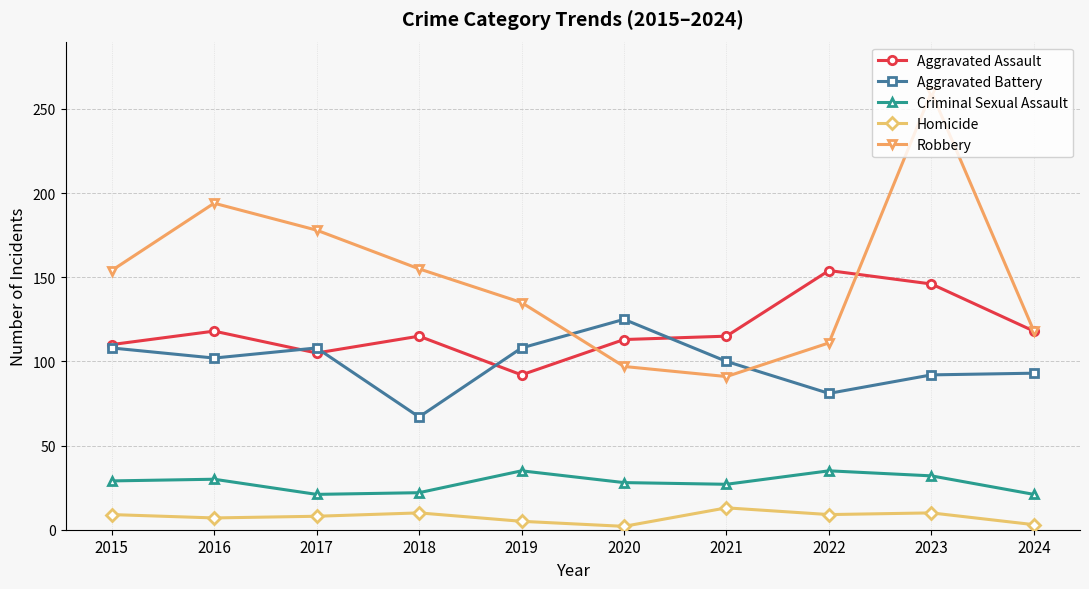

What is the minimum value for Robbery?

91